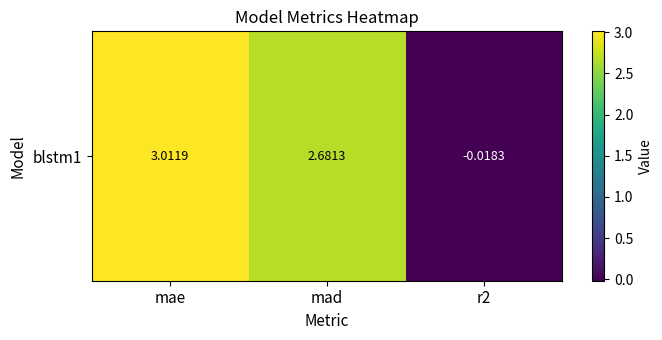

What is the difference between the maximum and minimum values?

3.0